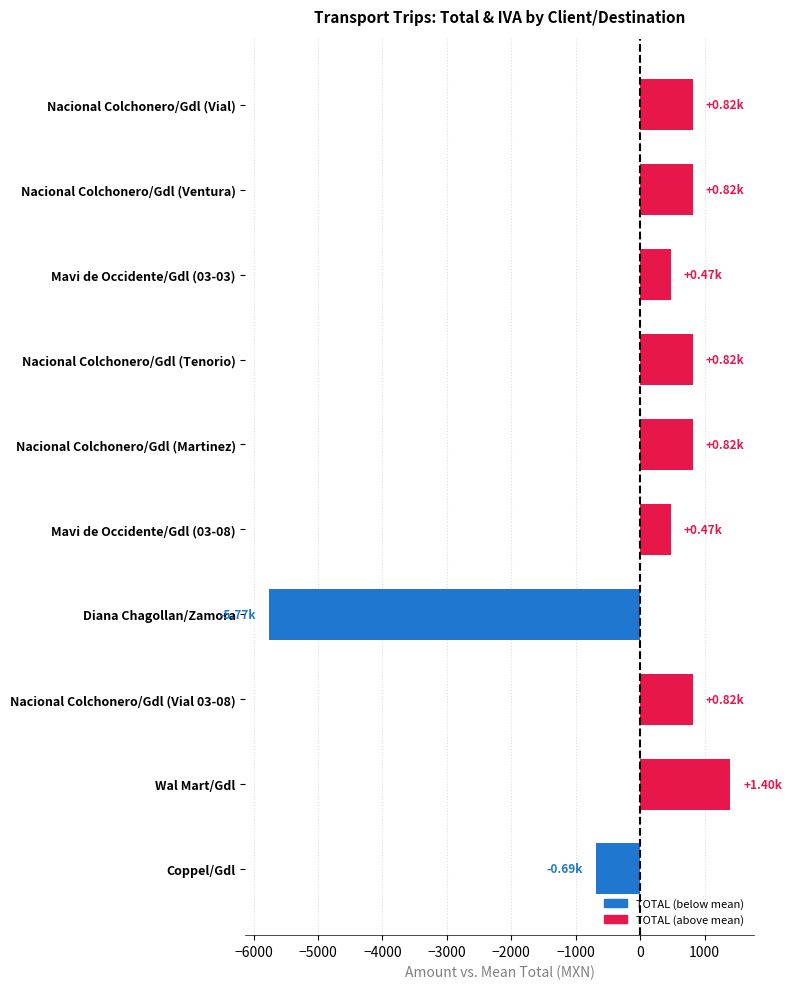

What is the change in value from Nacional Colchonero/Gdl (Martinez) to Mavi de Occidente/Gdl (03-08)?

-348.0